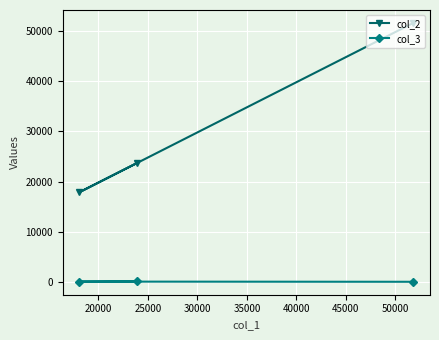

Rank the series by their maximum value, from highest to lowest.

col_2, col_3